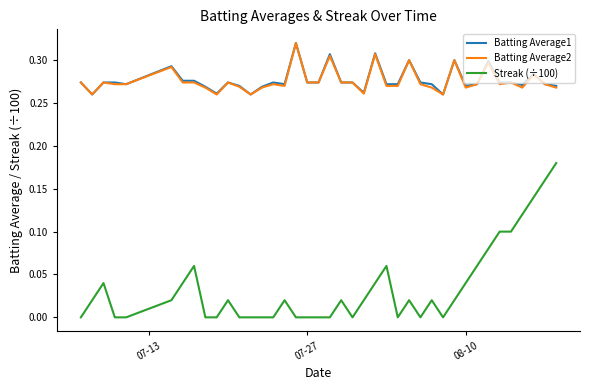

What are all the series names shown in the legend?

Batting Average1, Batting Average2, Streak (÷100)